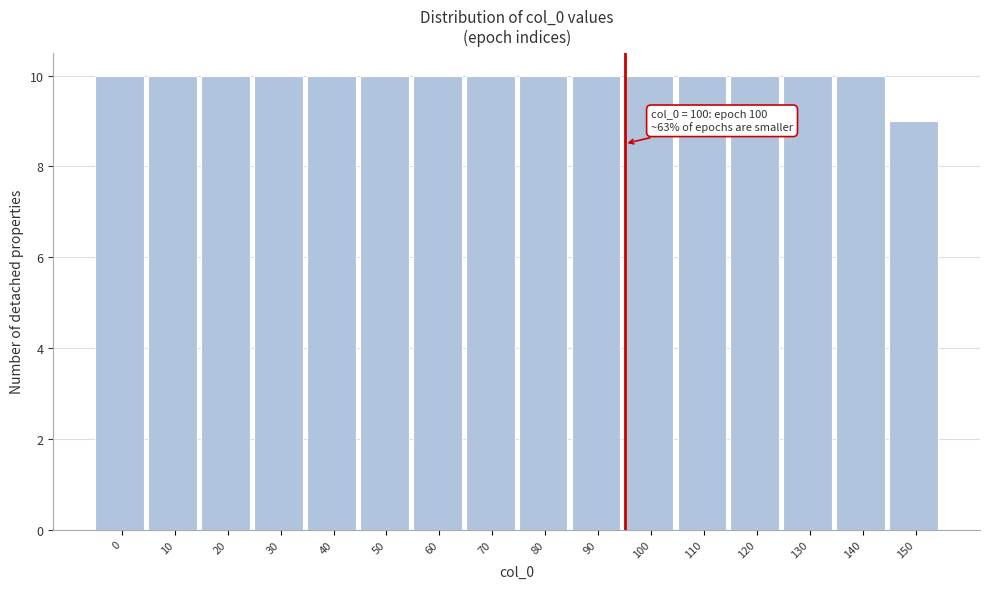

Reading left to right, transcribe all the data shown in this chart.

0=10	10=10	20=10	30=10	40=10	50=10	60=10	70=10	80=10	90=10	100=10	110=10	120=10	130=10	140=10	150=9